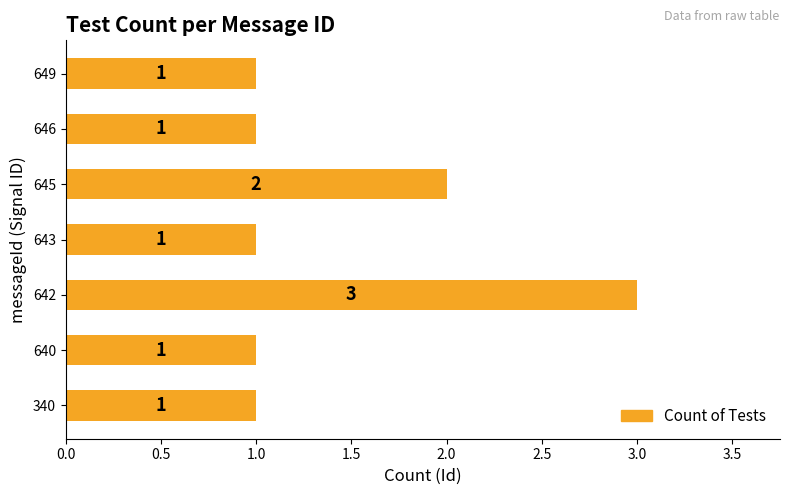

Are the bars grouped side by side (vs. stacked)?

No